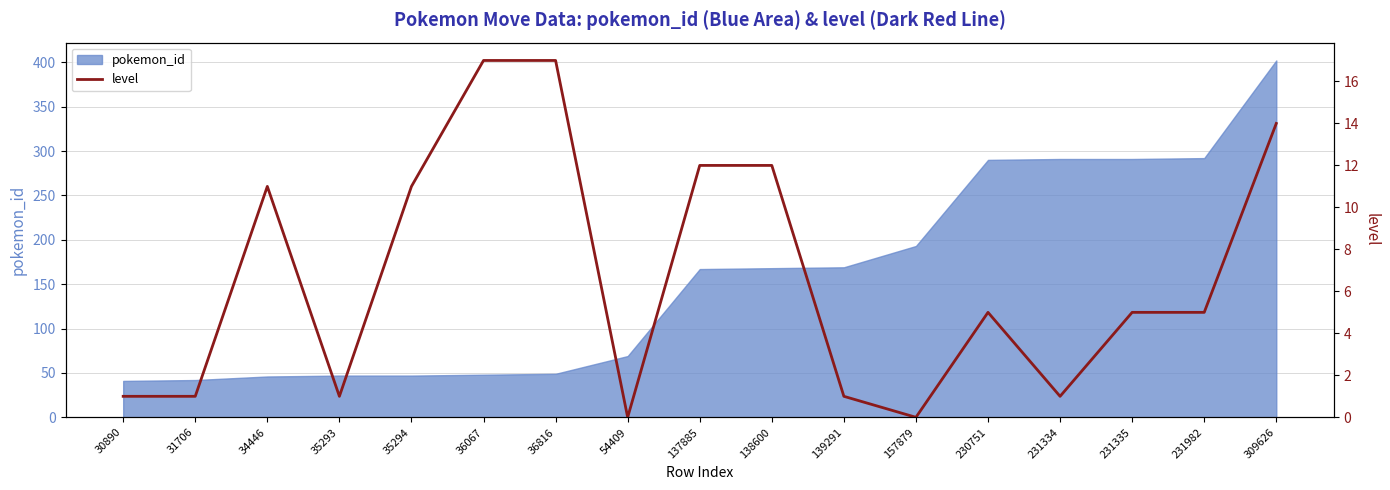

Which category has the lowest value across all series?

54409